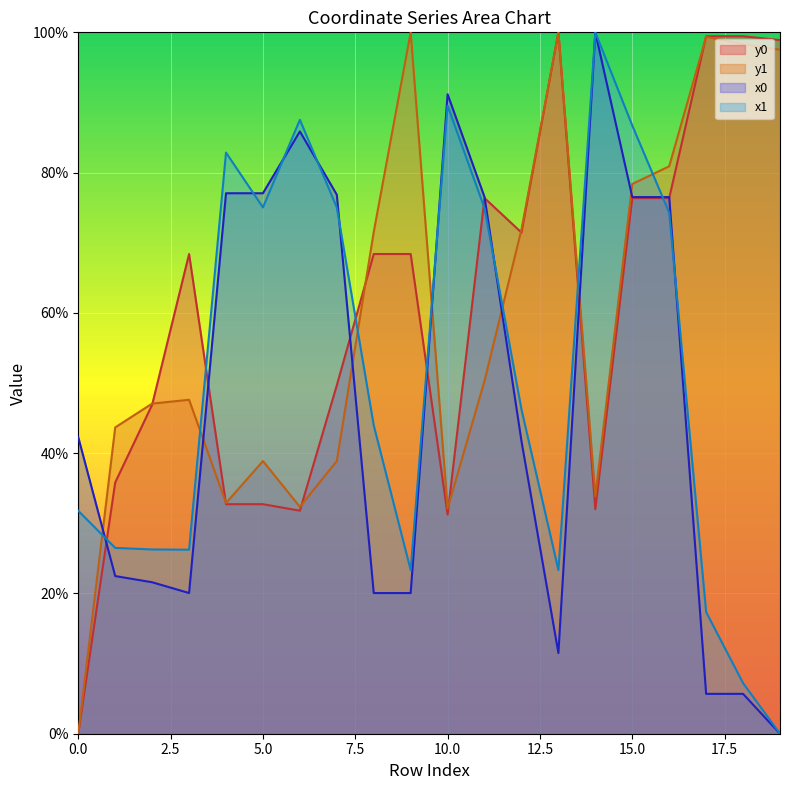

What is the highest value of the x1 series?

100.0